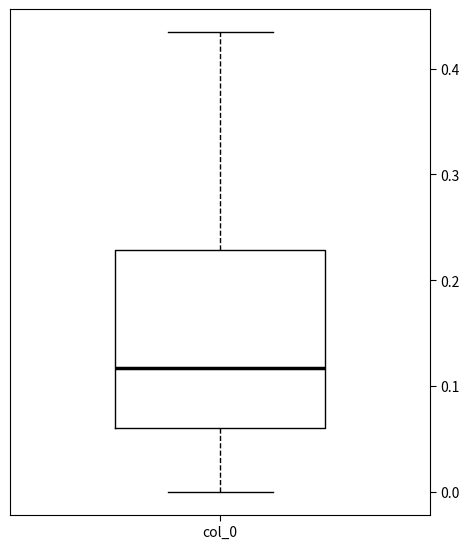

Transcribe this box plot: give where the median line is, the range the box spans, and where the two whiskers end, as read against the y-axis. The values are not printed on the chart, so give them approximately, as read against the axis.

median 0.12, box 0.06 to 0.23, whiskers 0.00 to 0.43